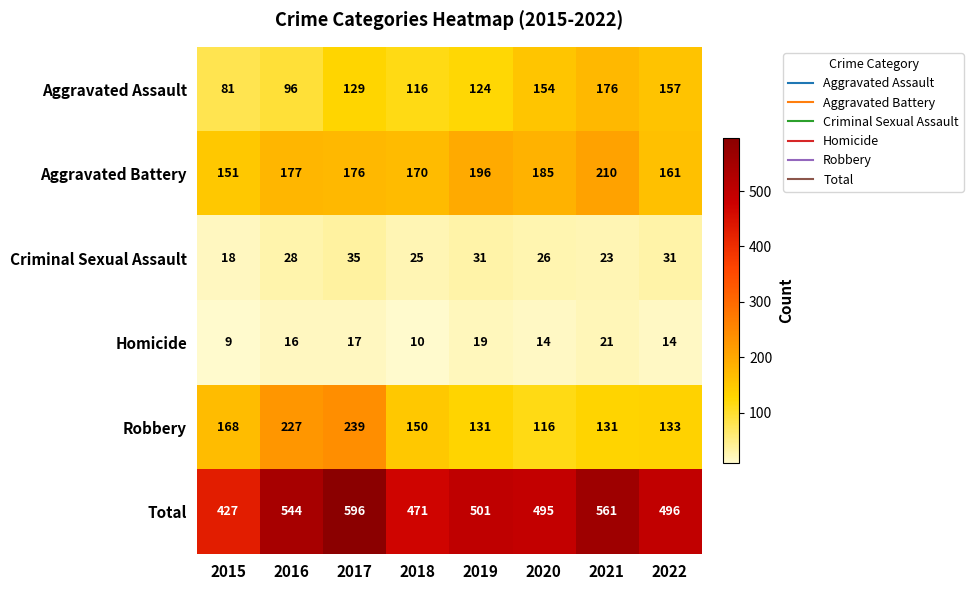

At which category does the chart reach its peak across all series?

2017